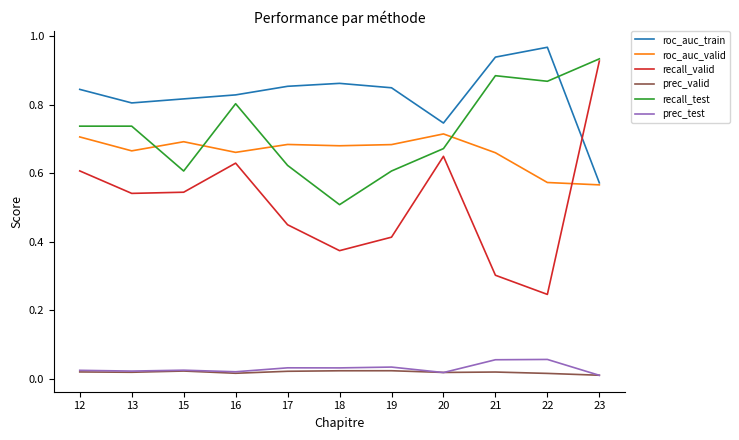

At which label does recall_valid reach its peak?

23